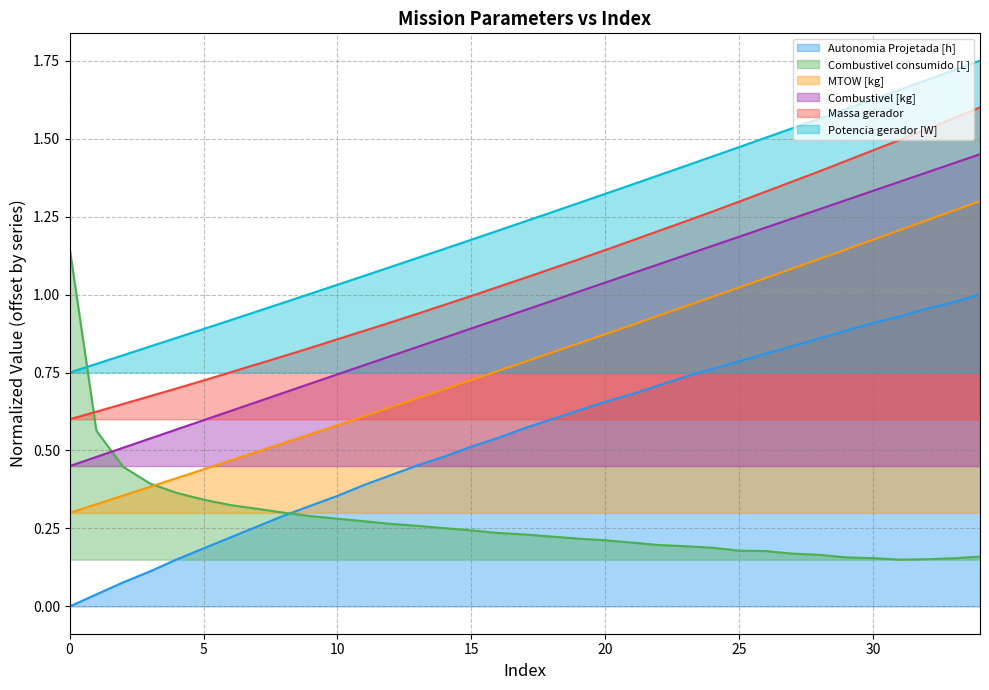

Does the chart have visible grid lines?

Yes